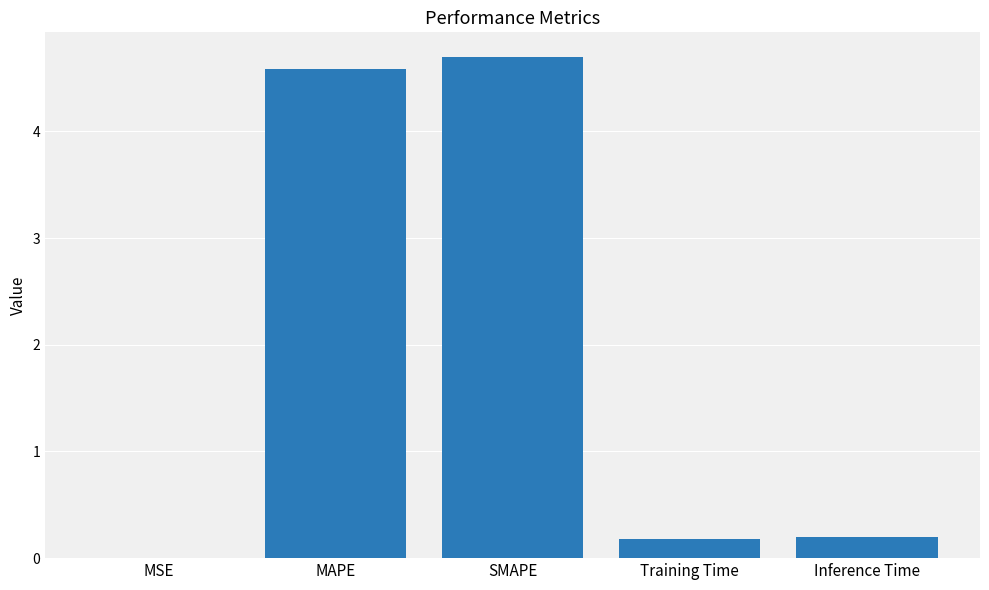

What is the sum of all values?

9.7